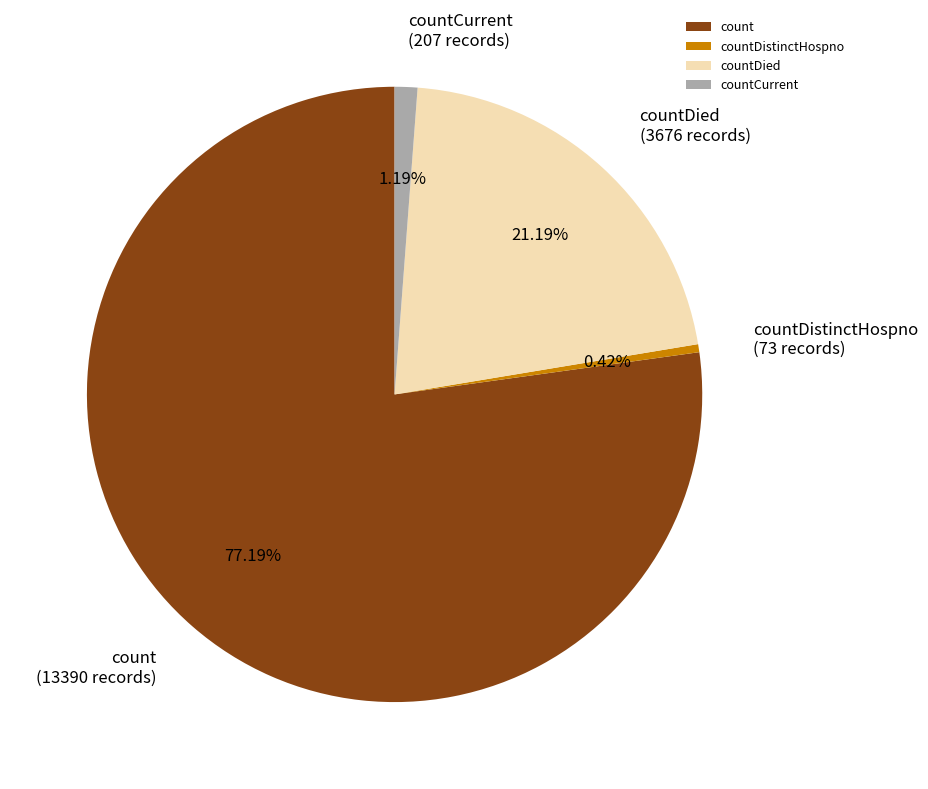

Do count and countDistinctHospno together represent more than half of the pie?

Yes